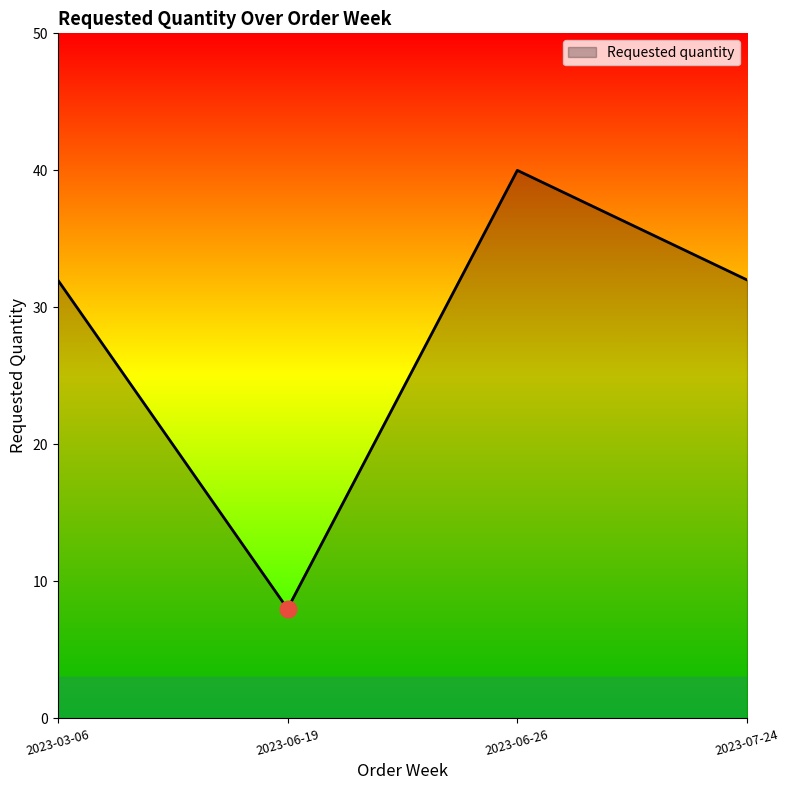

The value at 2023-03-06 is 17. True or false?

False